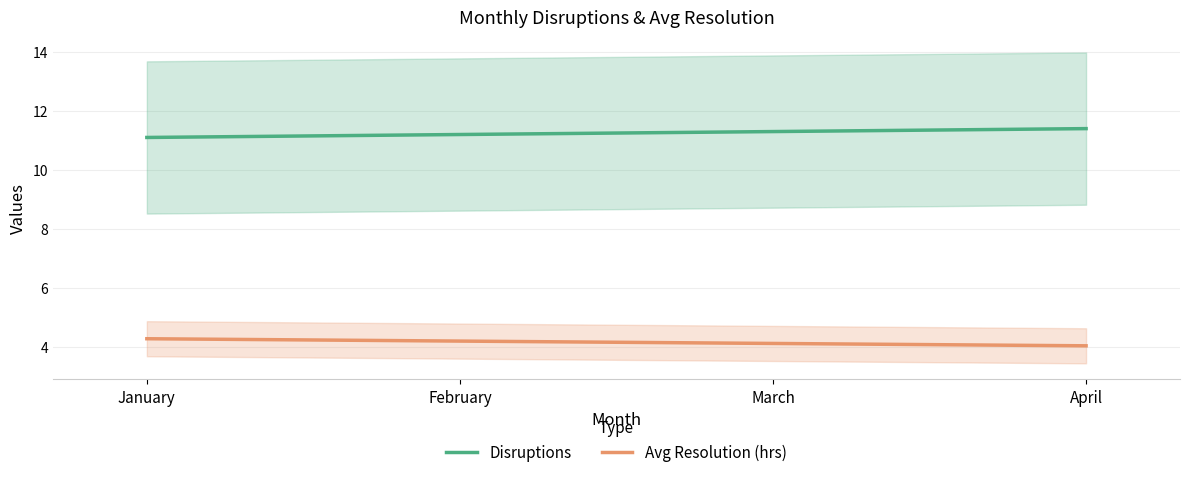

What is the value of the Disruptions point at the 3rd from the left?

11.3